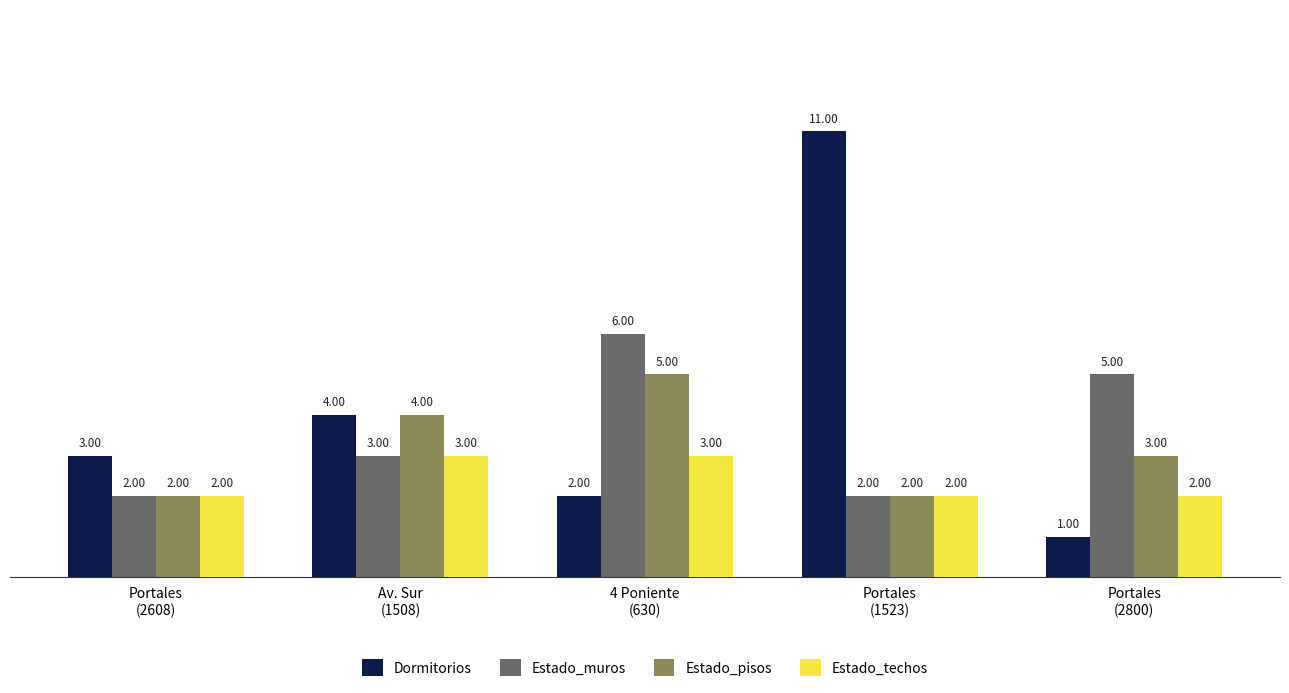

What is the average value of the Estado_muros series?

4